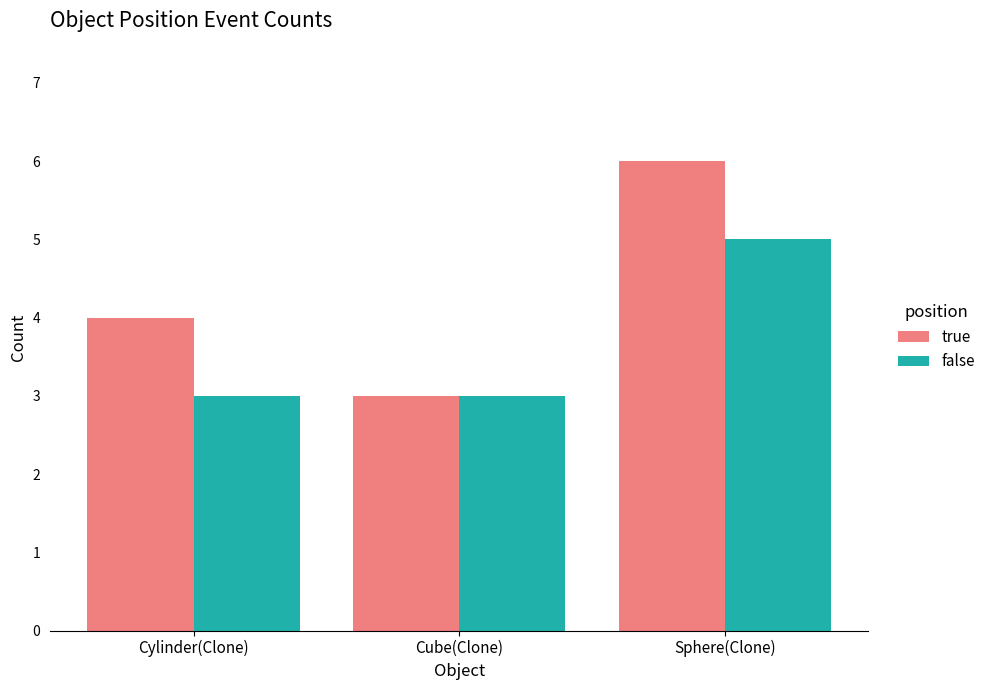

What is the difference between the highest and lowest values at Sphere(Clone)?

1